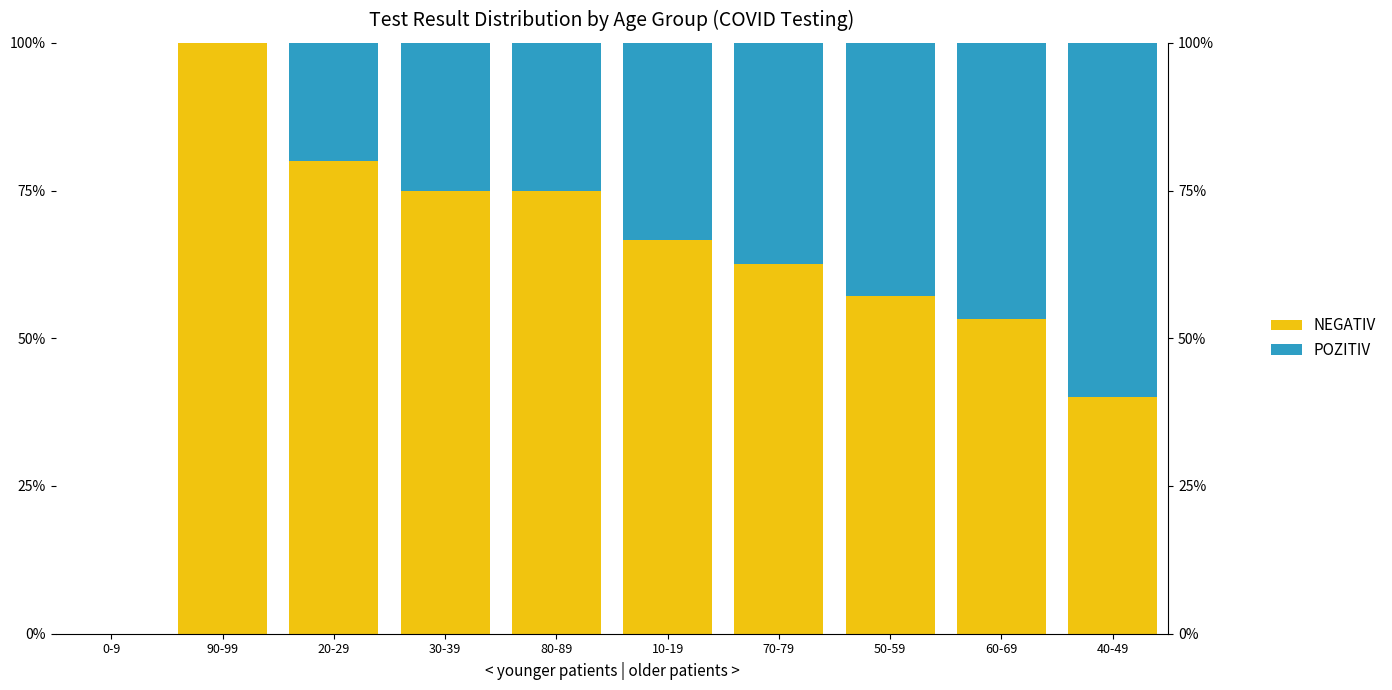

What is the average value of the NEGATIV series?

61.0